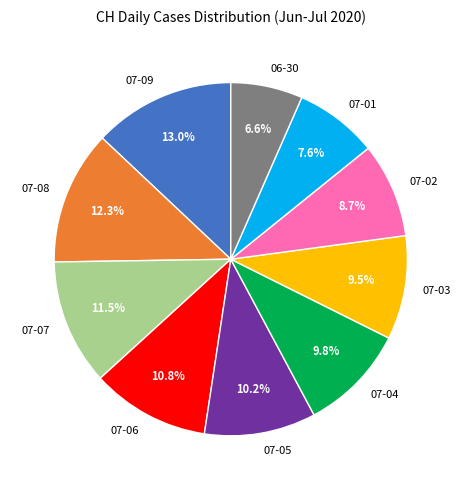

Is there a majority slice in this chart?

No